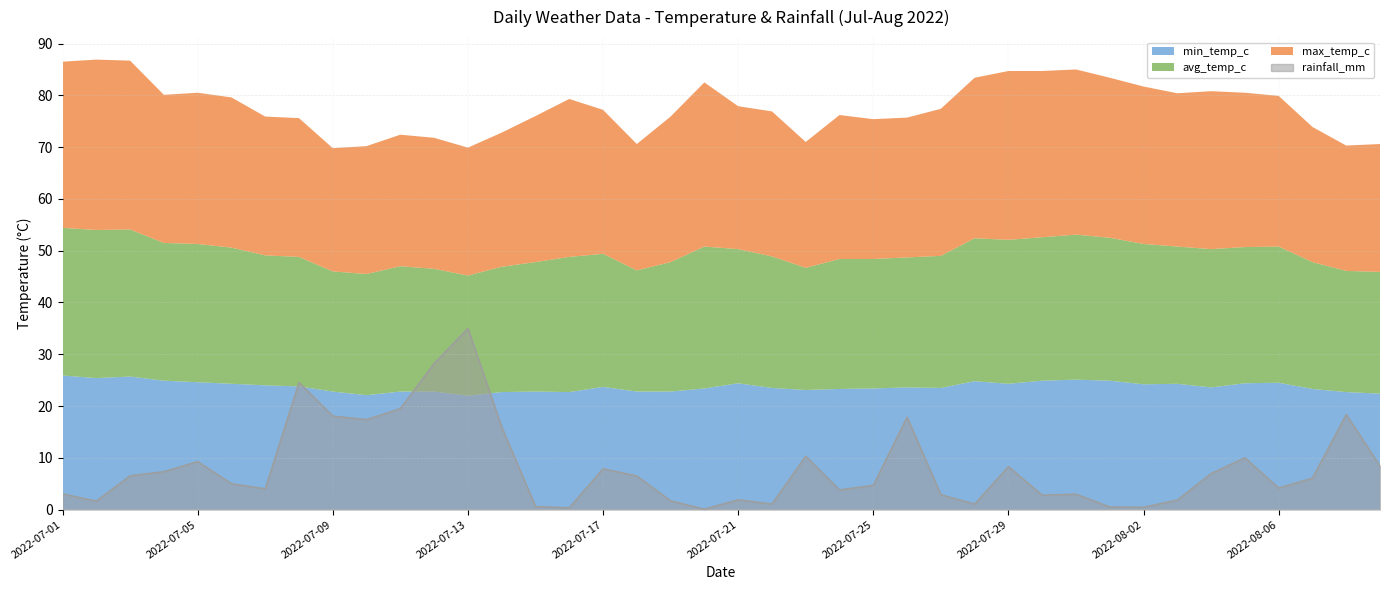

What is the minimum value for avg_temp_c?

23.2